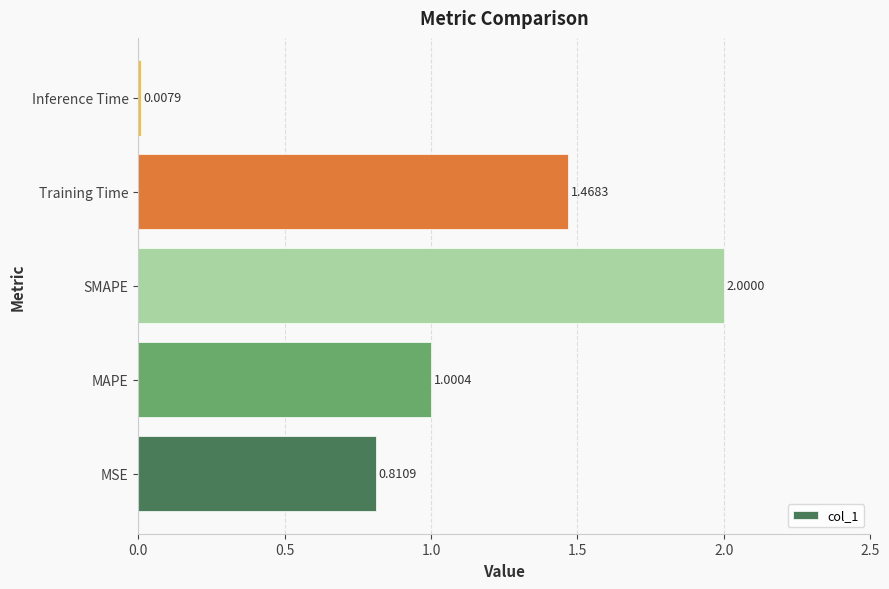

Count the number of data series in this chart.

1